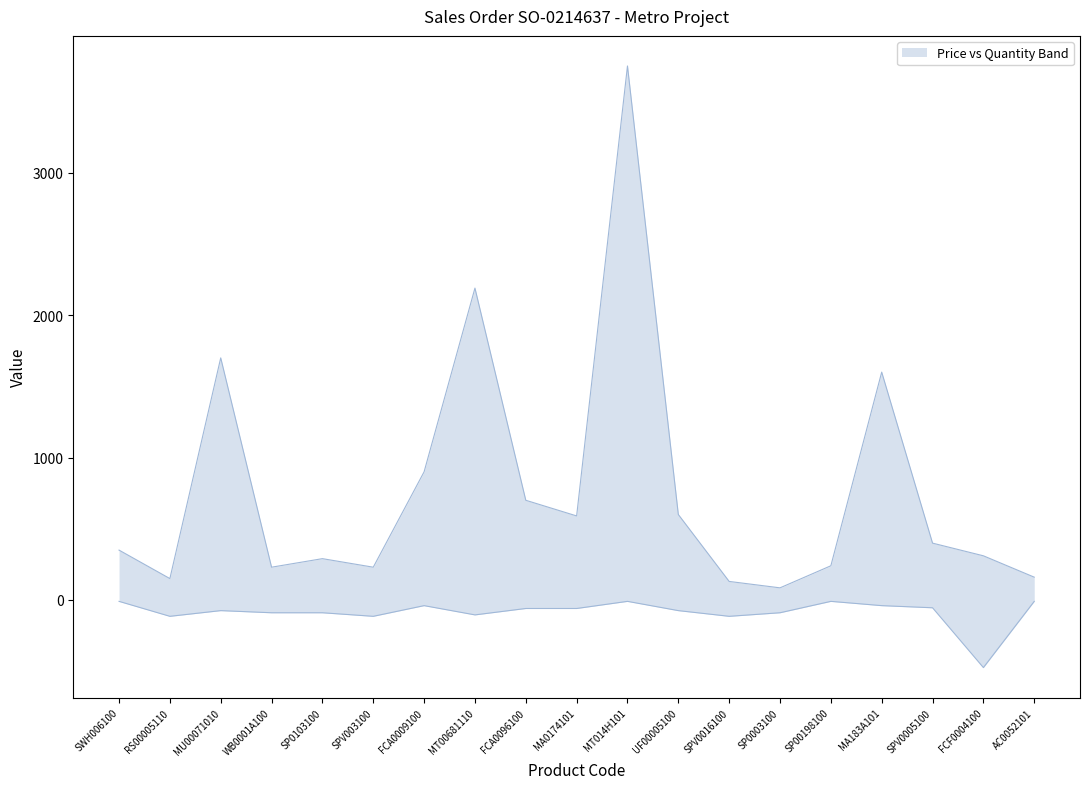

Which label corresponds to the largest value in the chart?

MT014H101